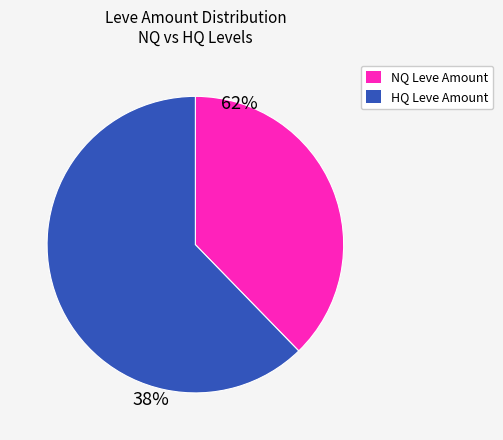

Does any single category account for the majority?

Yes